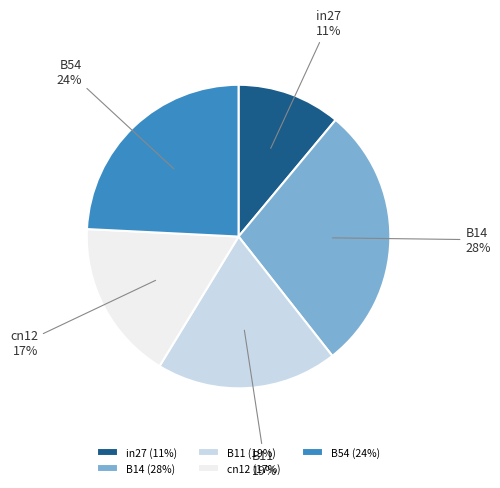

Which slice is the largest?

B14